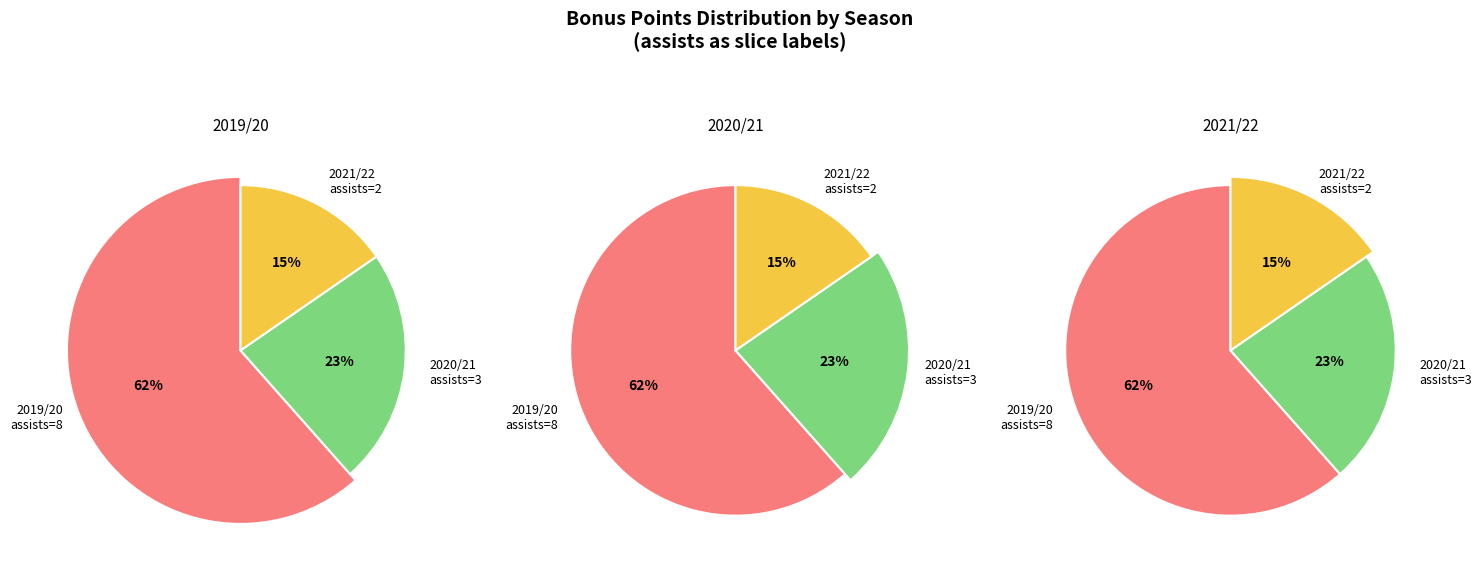

Rank the categories by value from highest to lowest.

2019/20 (assists=8), 2020/21 (assists=3), 2021/22 (assists=2)